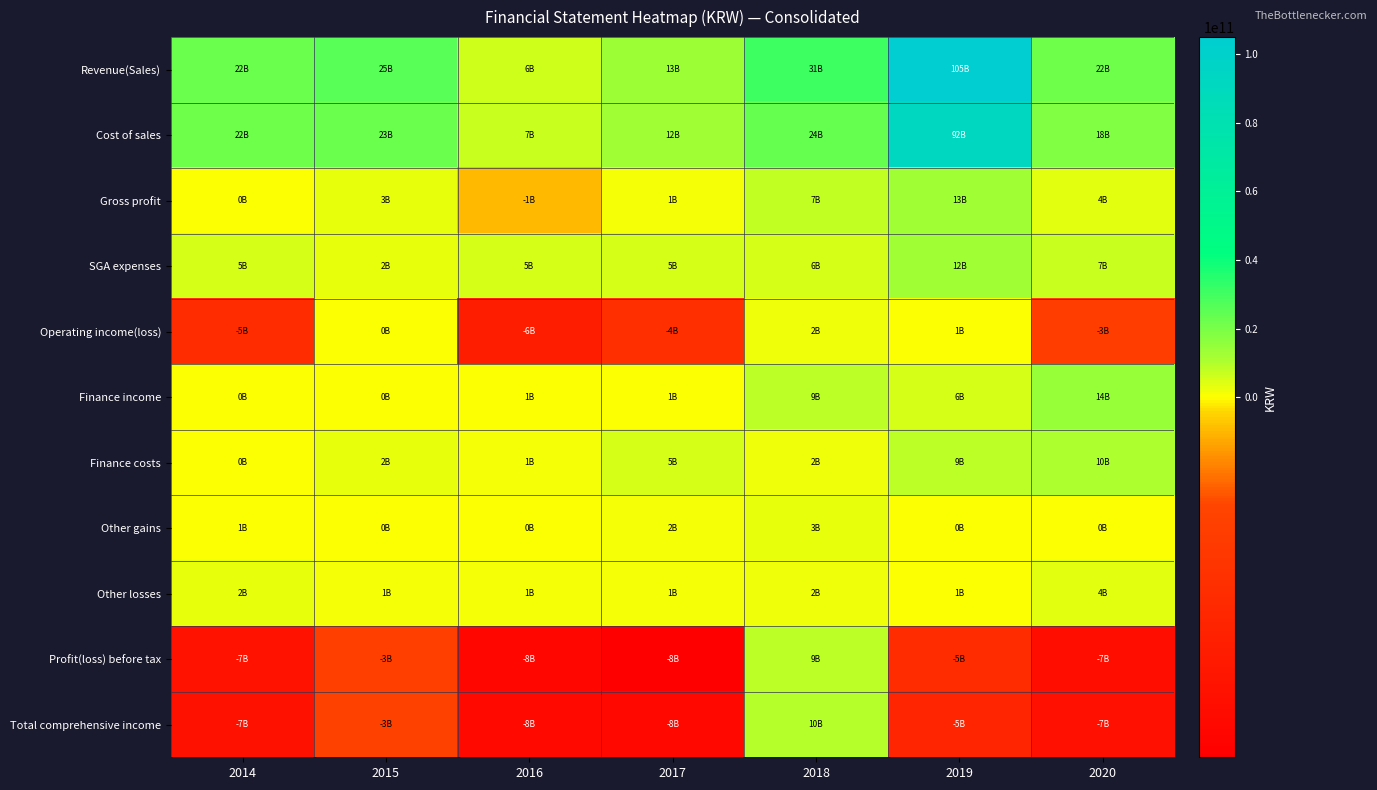

At how many categories does at least one series exceed 91841858678?

1